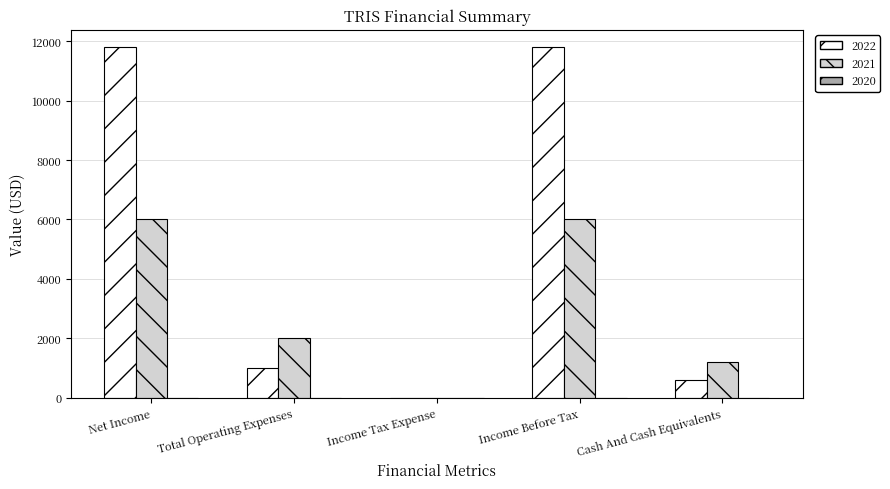

Reading left to right, list all the values displayed in this chart.

2022: Net Income=11800	Total Operating Expenses=1000	Income Tax Expense=0	Income Before Tax=11800	Cash And Cash Equivalents=600
2021: Net Income=6000	Total Operating Expenses=2000	Income Tax Expense=0	Income Before Tax=6000	Cash And Cash Equivalents=1200